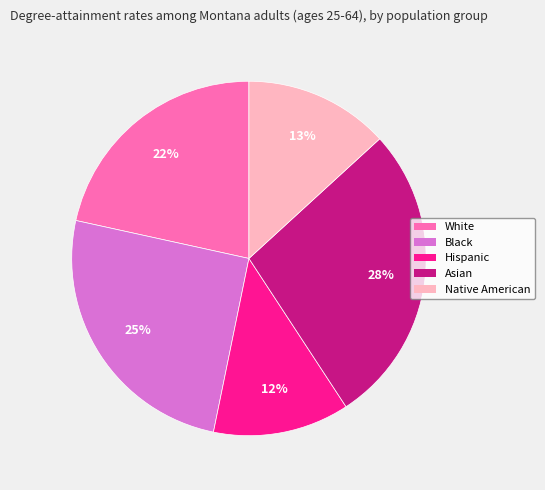

True or false: Native American accounts for 13% of the total.

True